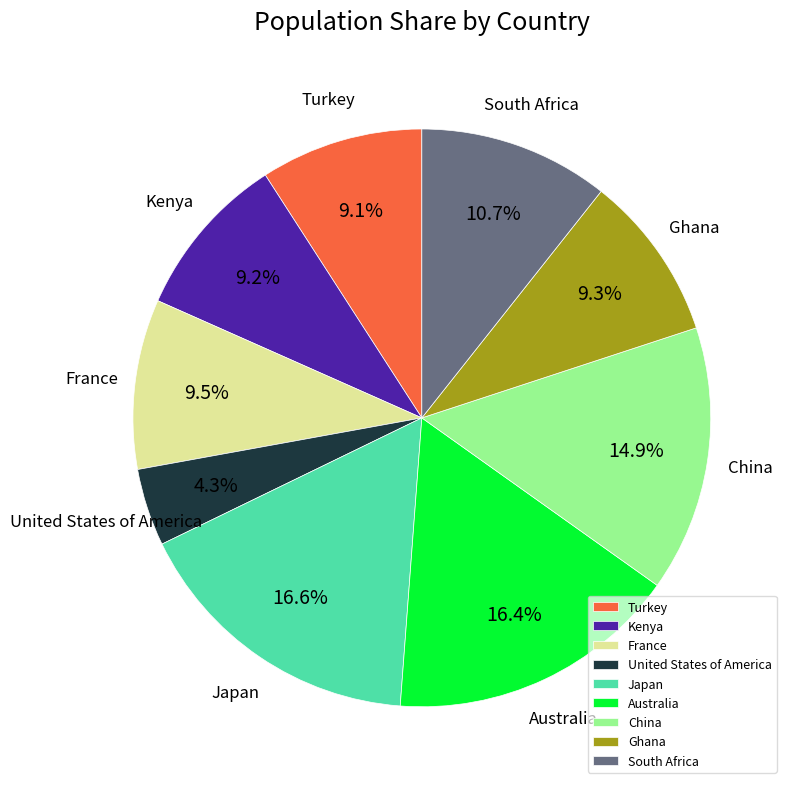

Is there a majority slice in this chart?

No